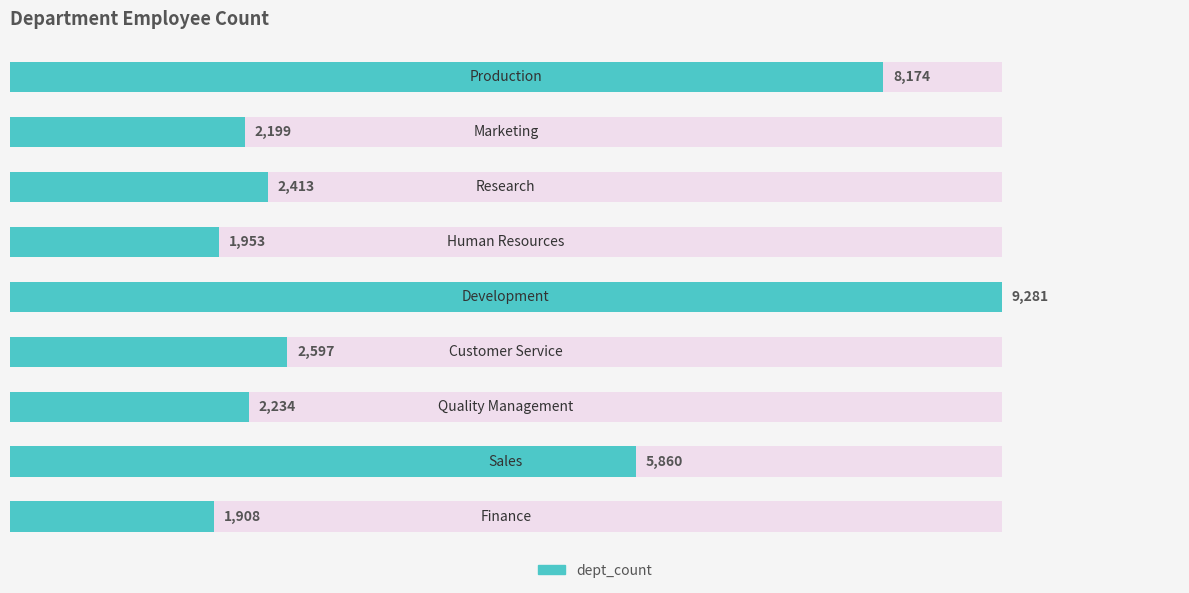

What is the greatest value displayed?

9281